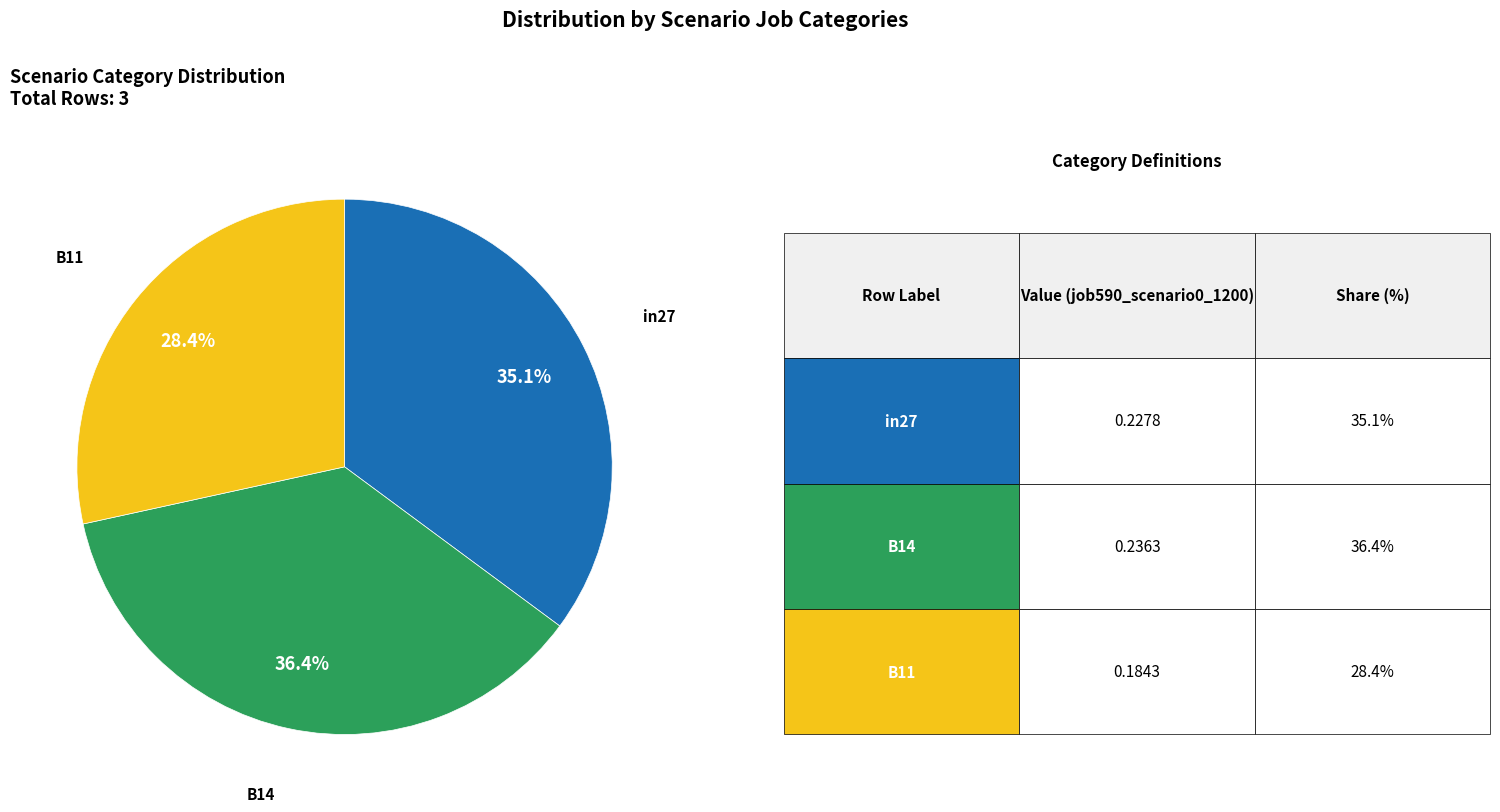

Does any single category account for the majority?

No